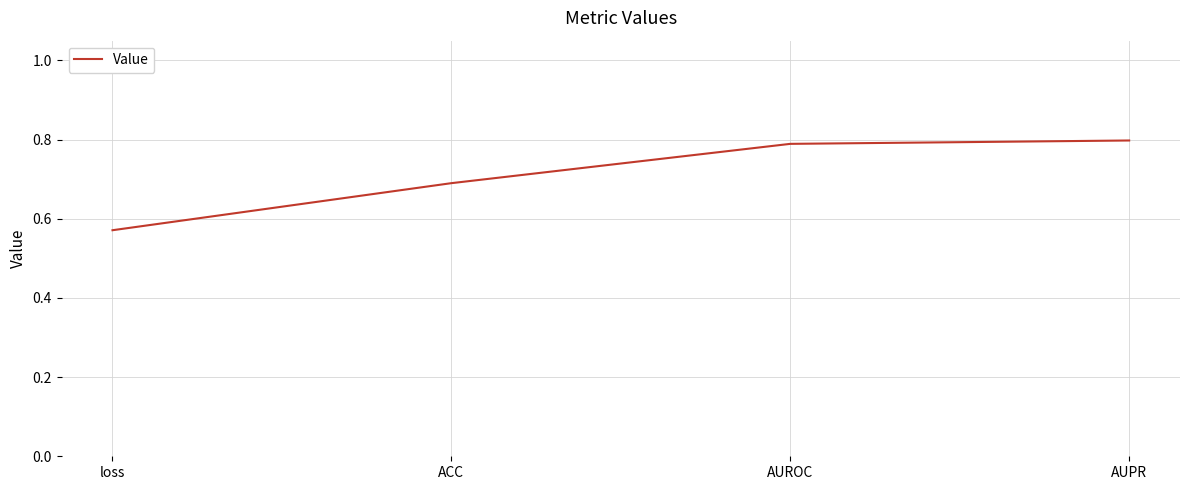

What position from the right is loss?

4